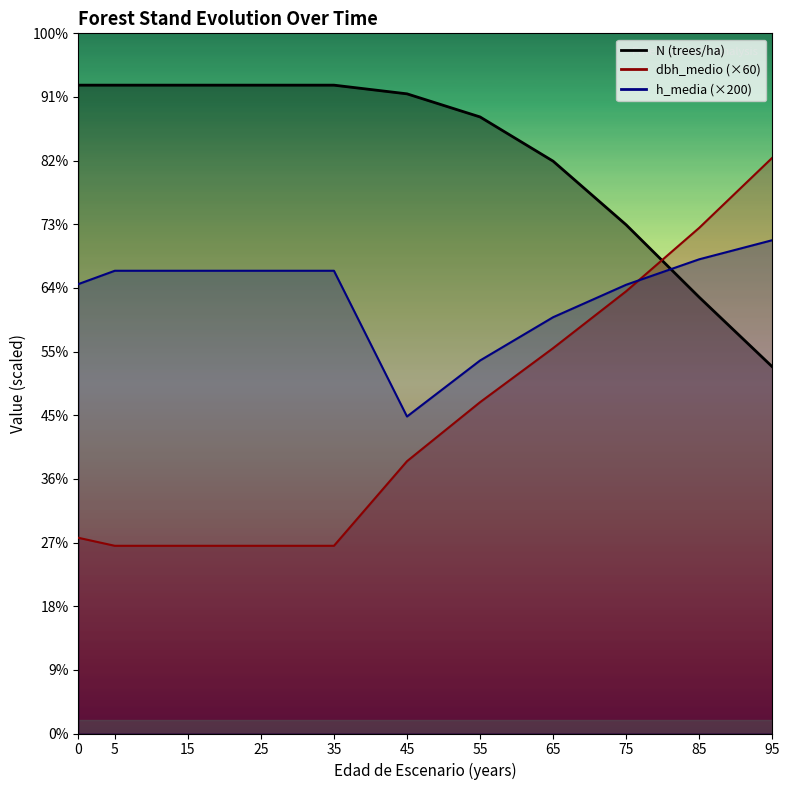

What is the smallest value displayed?

589.8